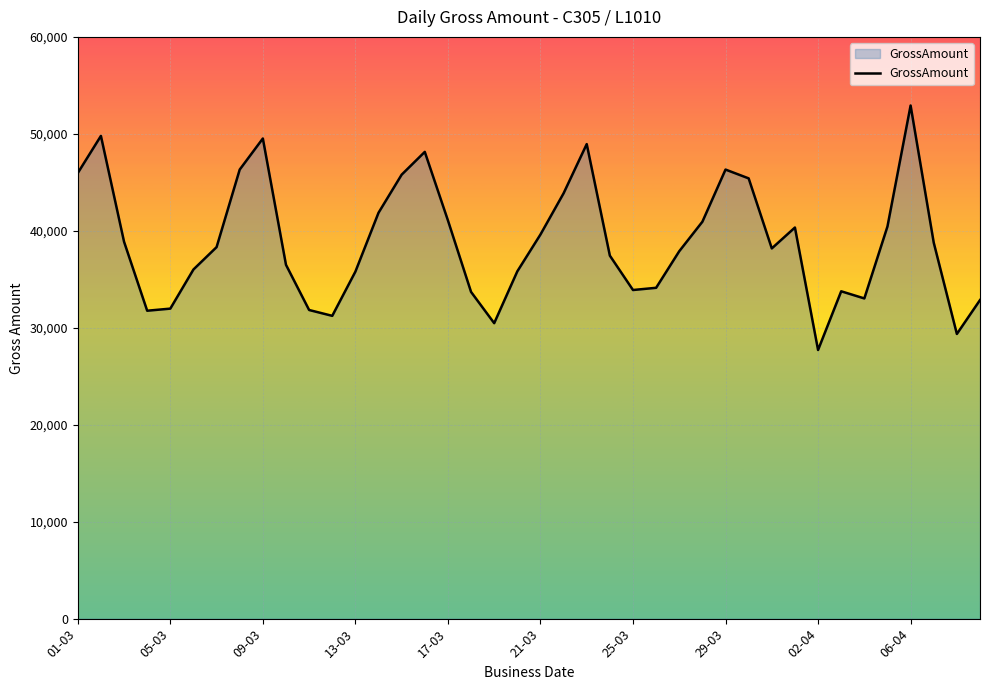

What is the smallest value displayed?

27707.5